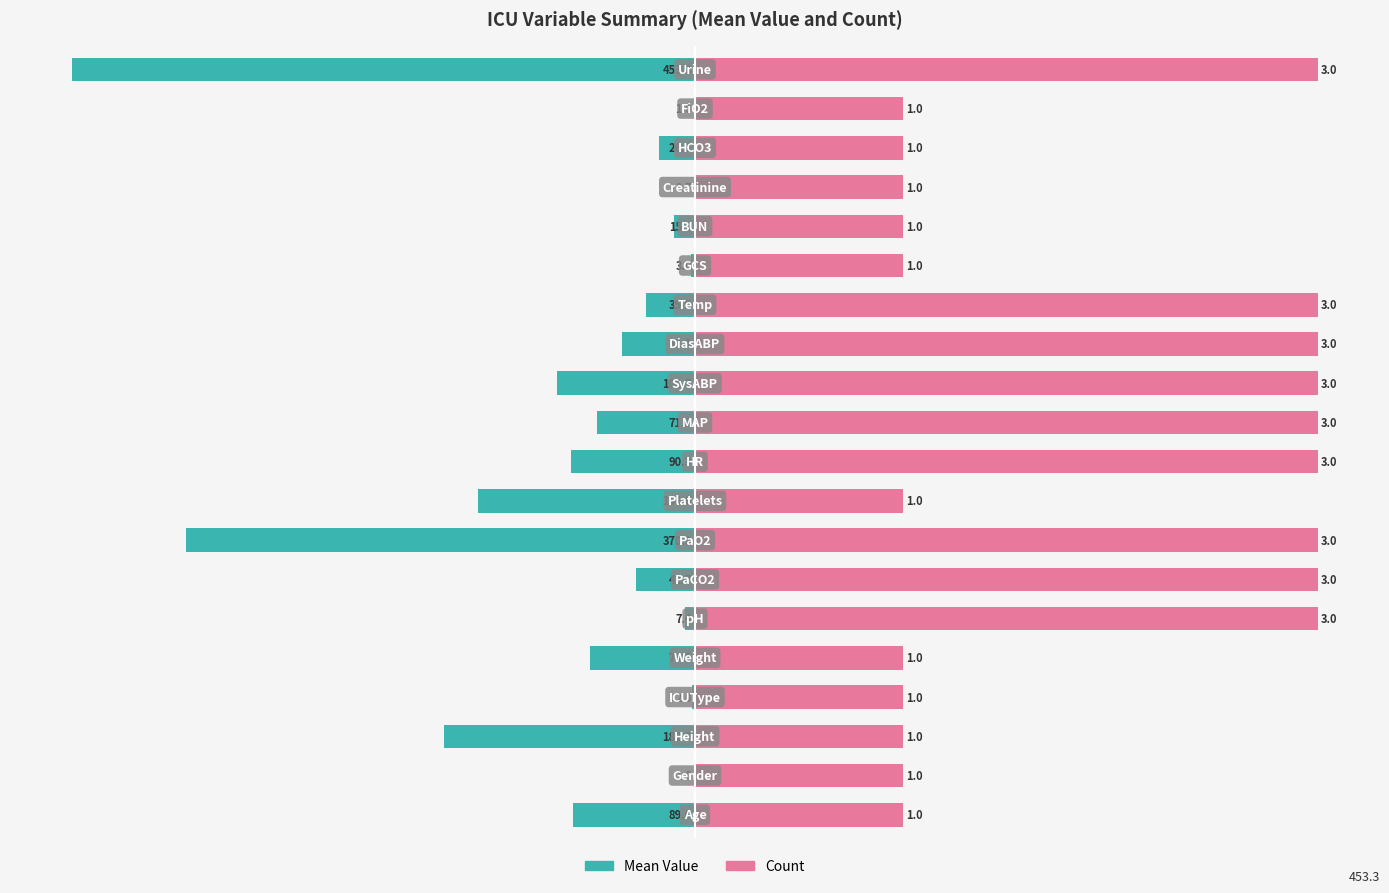

How many groups of bars are there?

20